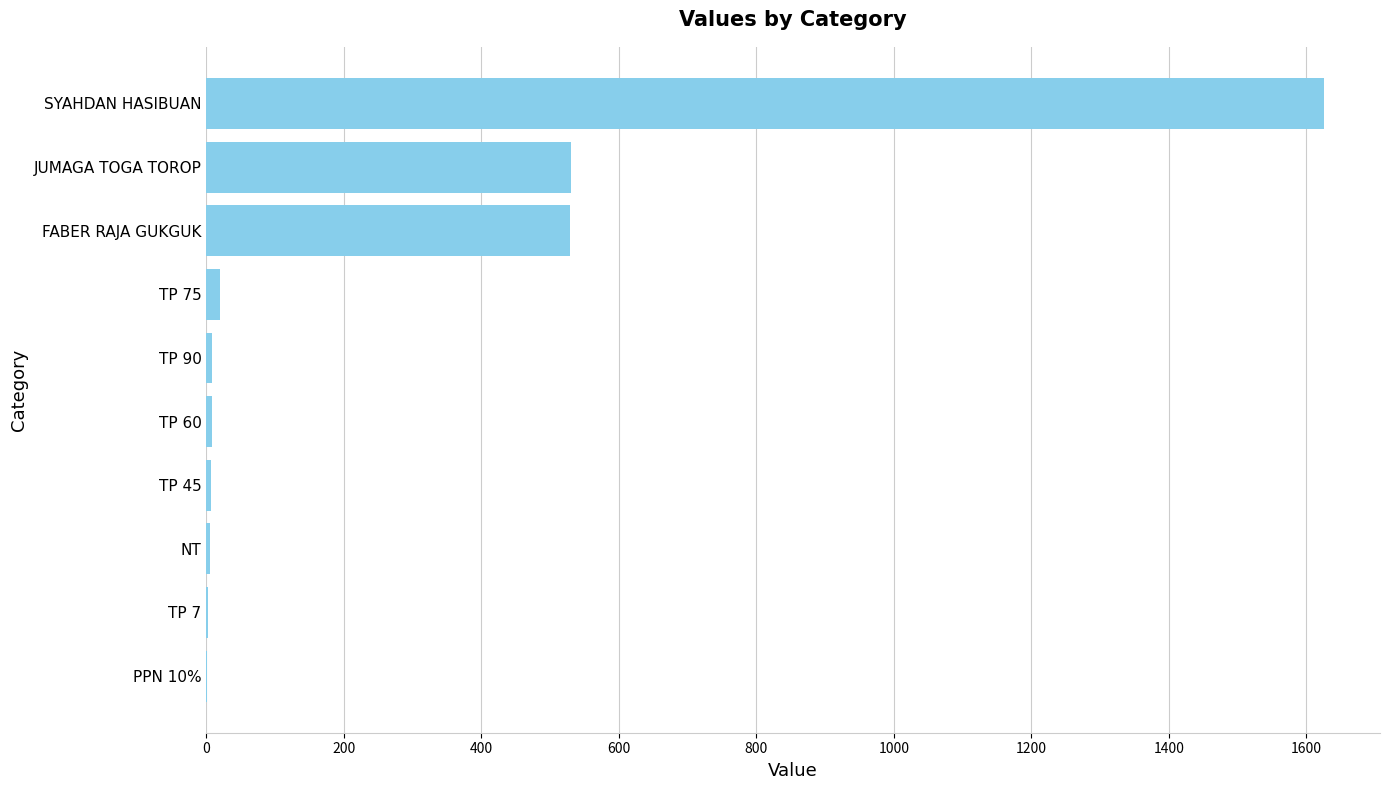

Which category has the highest value across all series?

SYAHDAN HASIBUAN